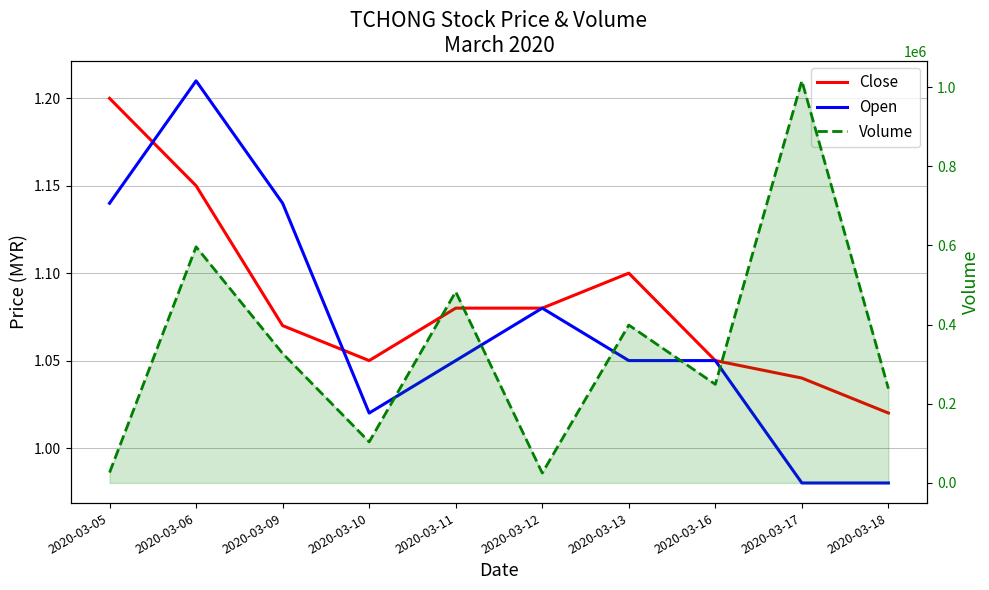

Which series has the widest spread of values?

Volume